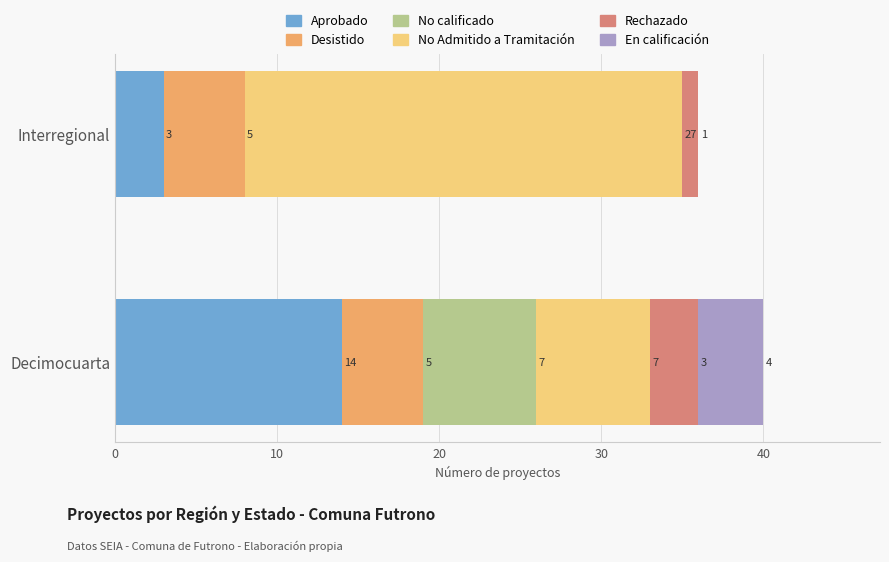

The Aprobado series shows 21 at Decimocuarta. True or false?

False